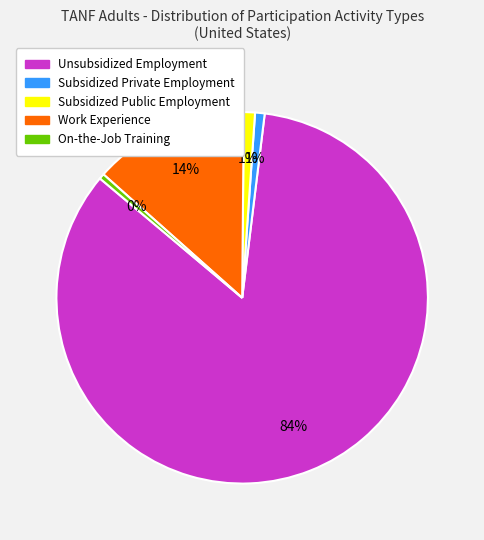

How many segments does this pie chart have?

5